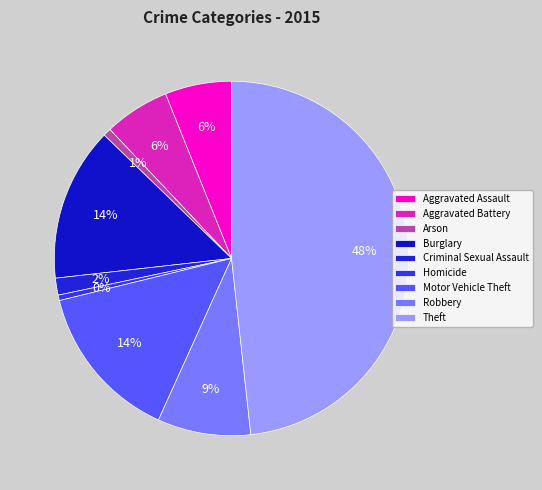

To the nearest percent, what is the combined percentage of Arson and Criminal Sexual Assault?

2%